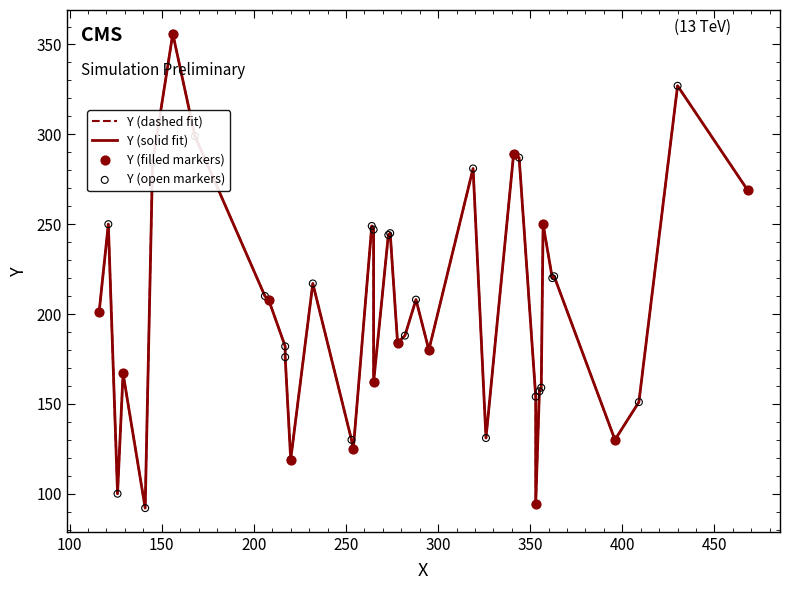

Between 34 and 30, which is larger?

34